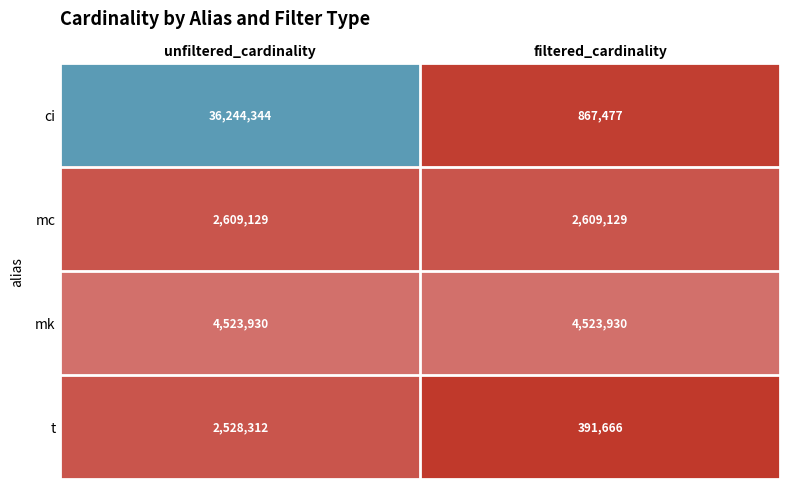

At which category does the chart reach its minimum across all series?

filtered_cardinality